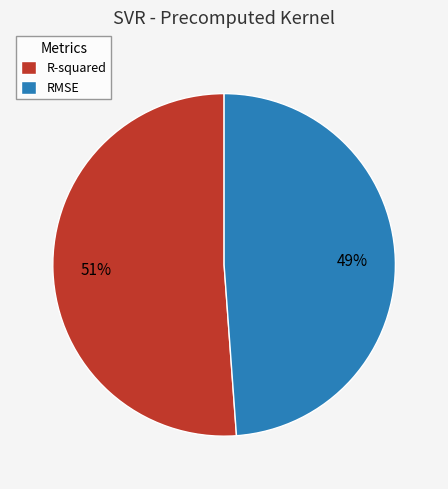

To the nearest percent, what is the average slice percentage?

50%